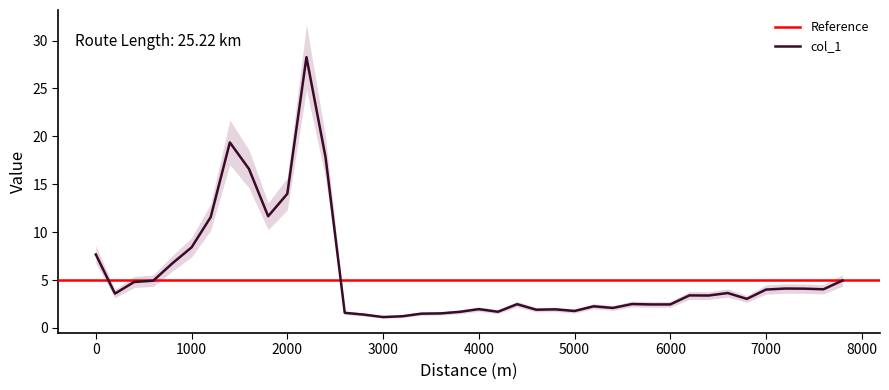

What is the ratio of the value at 5000 to the value at 5400?

0.8